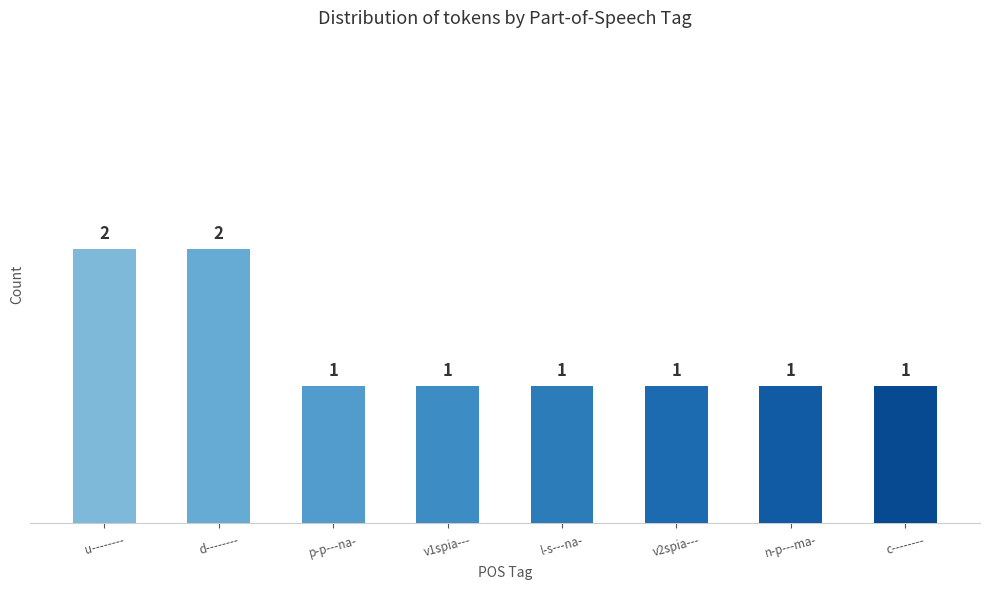

Does the chart contain stacked bars?

No